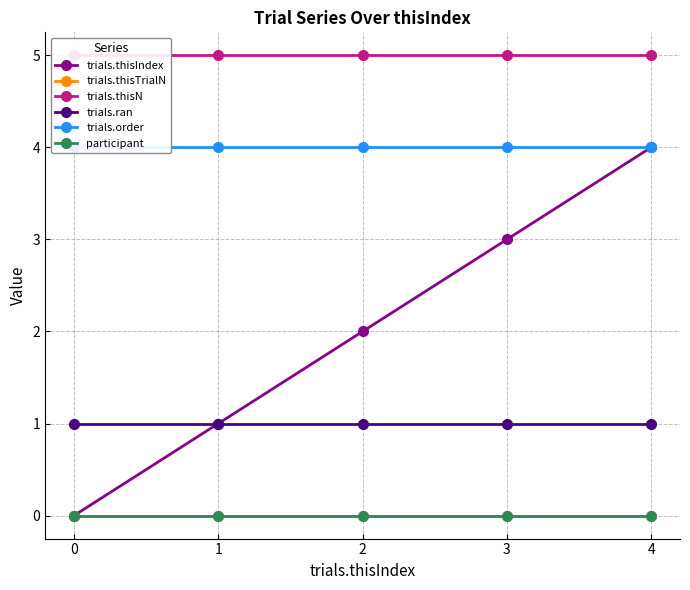

What is the value of the trials.thisIndex point at the 5th from the left?

4